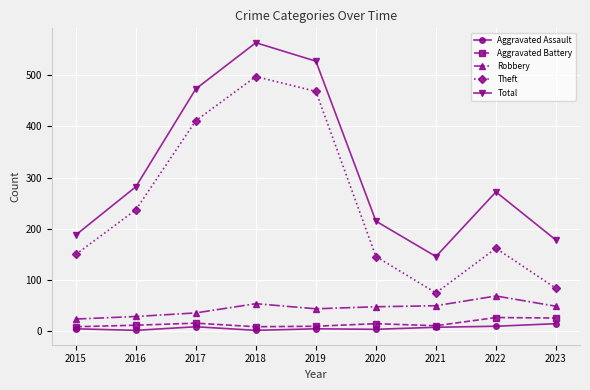

True or false: Total has a value of 350 at 2020.

False